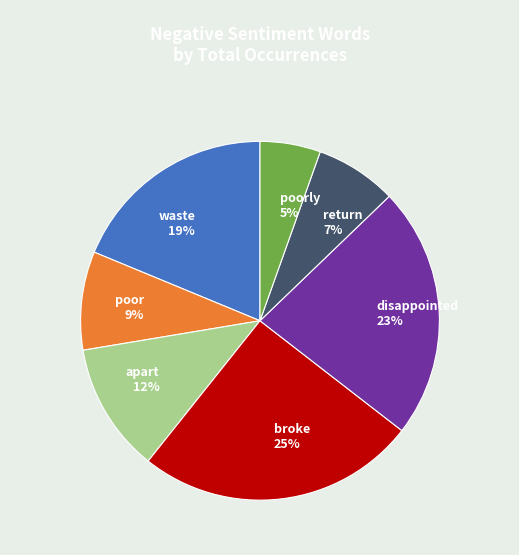

Do poorly and apart together represent more than half of the pie?

No